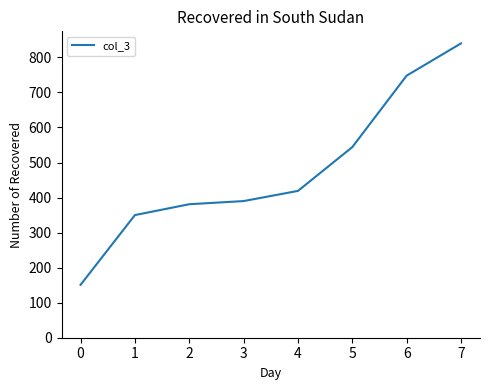

Rank the categories by value from lowest to highest.

0, 1, 2, 3, 4, 5, 6, 7